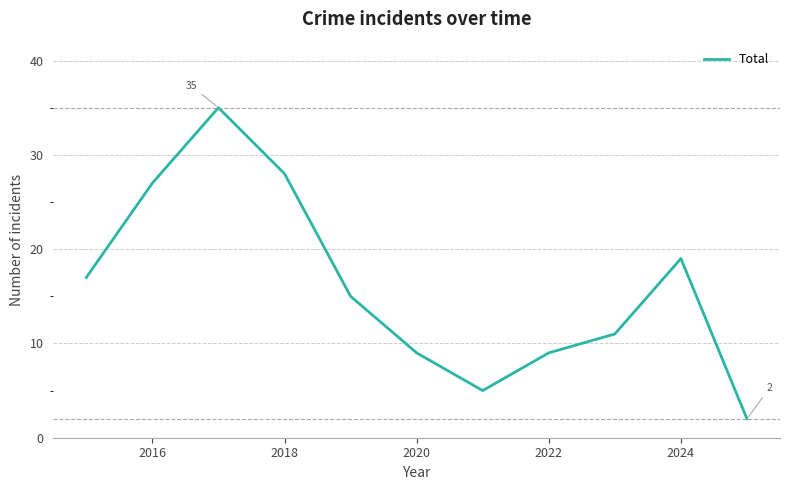

What is the maximum value shown in the chart?

35